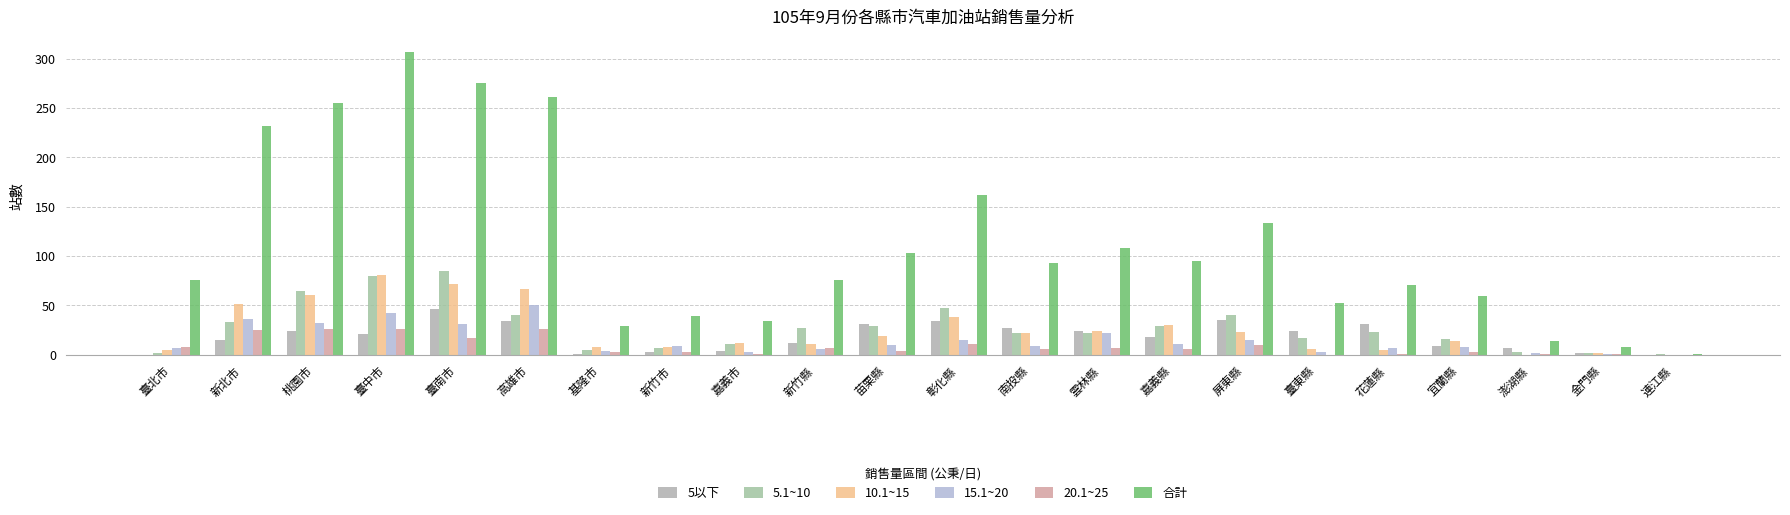

Which category has the highest value across all series?

臺中市